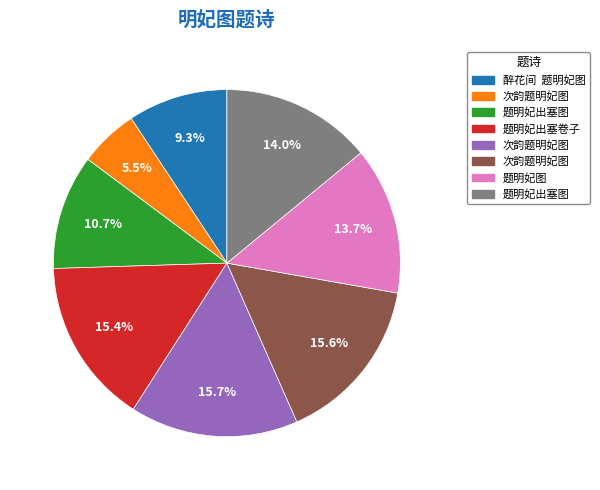

Does any single category account for the majority?

No